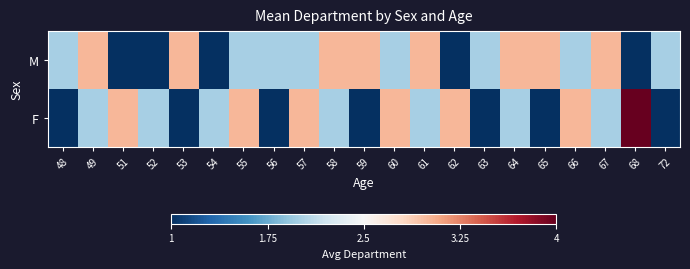

What is the maximum value shown in the chart?

1.0